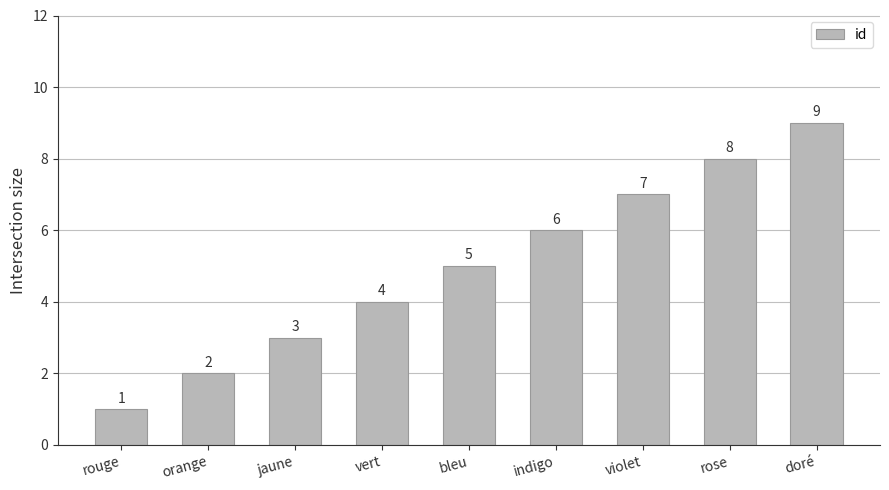

Count the number of categories in the chart.

9